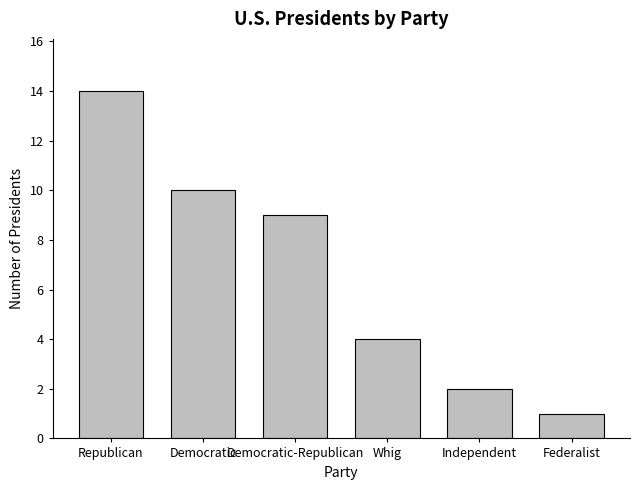

What is the average value?

7